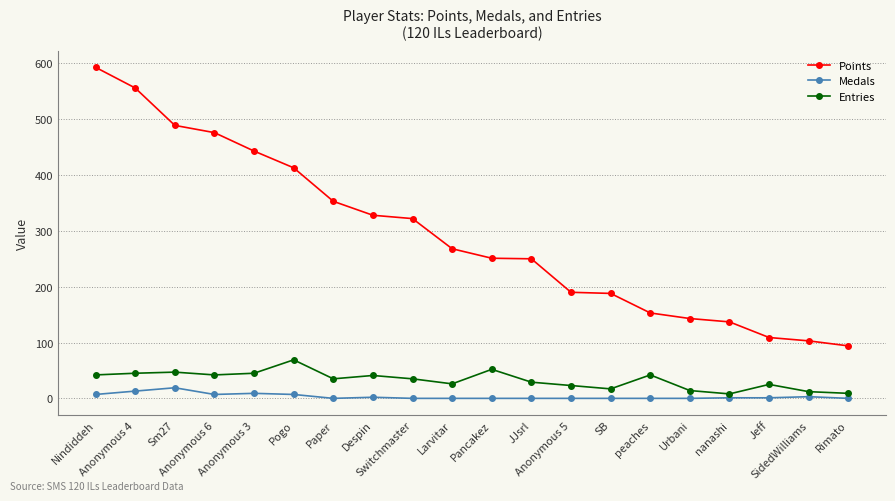

Rank the series at SidedWilliams from highest to lowest value.

Points, Entries, Medals